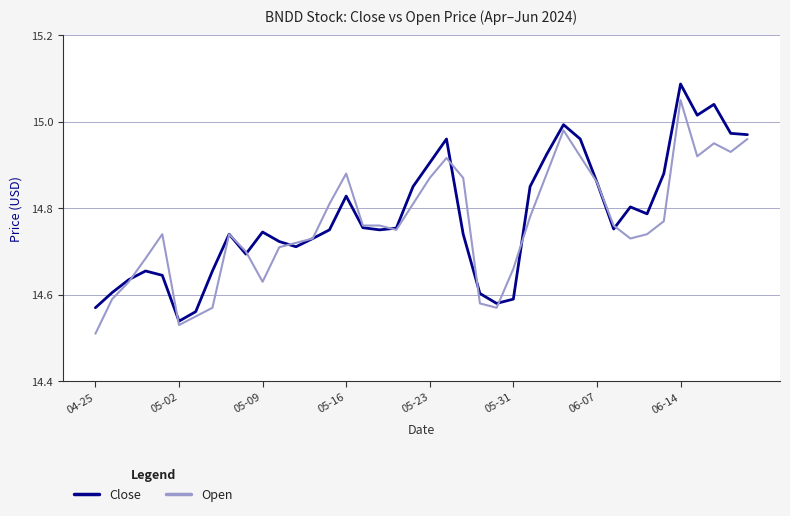

What are all the series names shown in the legend?

Close, Open